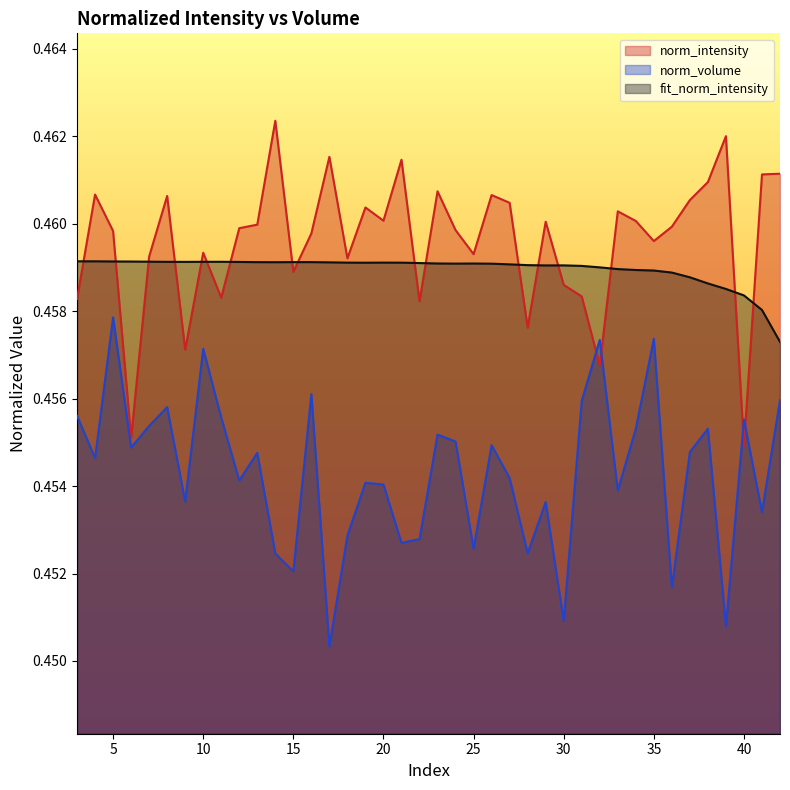

Is the value of norm_intensity at 3 greater than the value of norm_volume at 35?

Yes